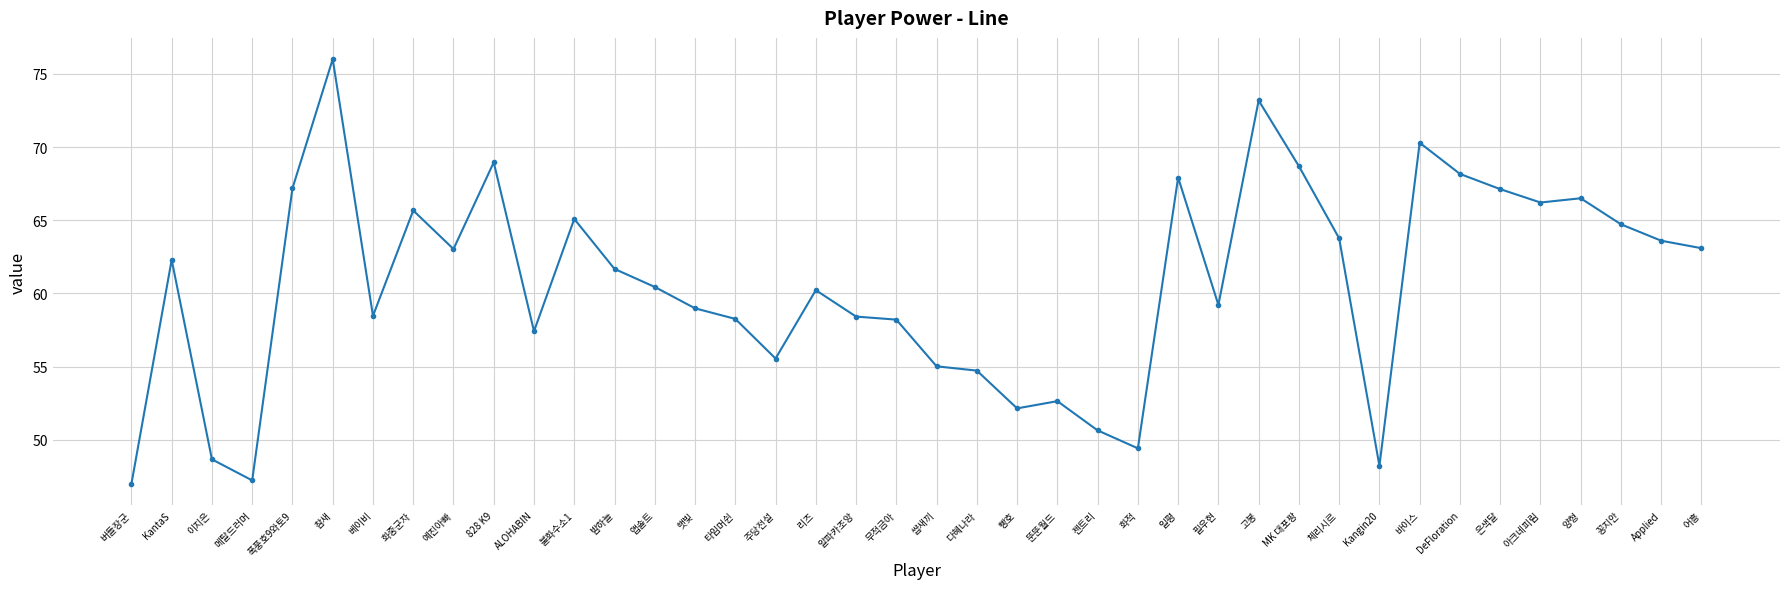

At which category does the data reach its first local valley?

메탈드러머